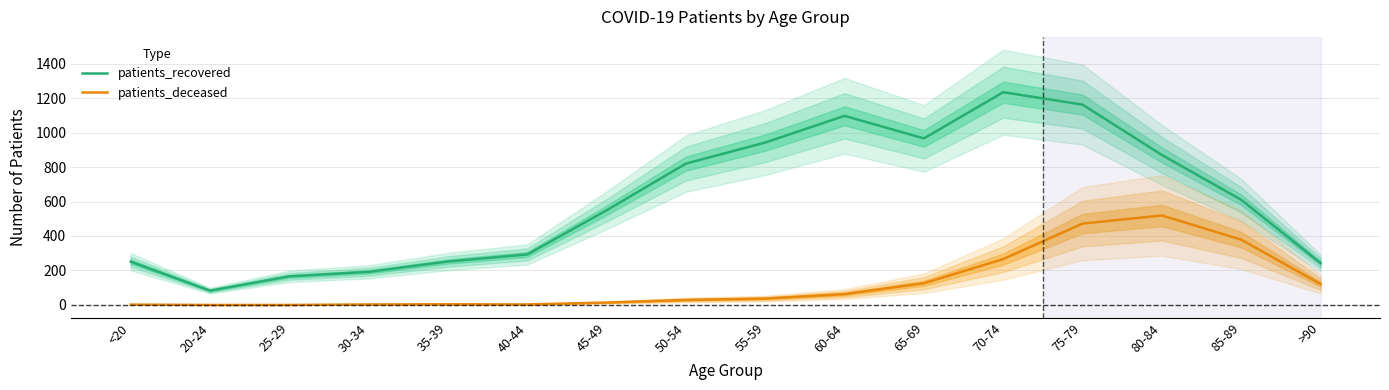

Does the chart display data point markers on the line(s)?

No